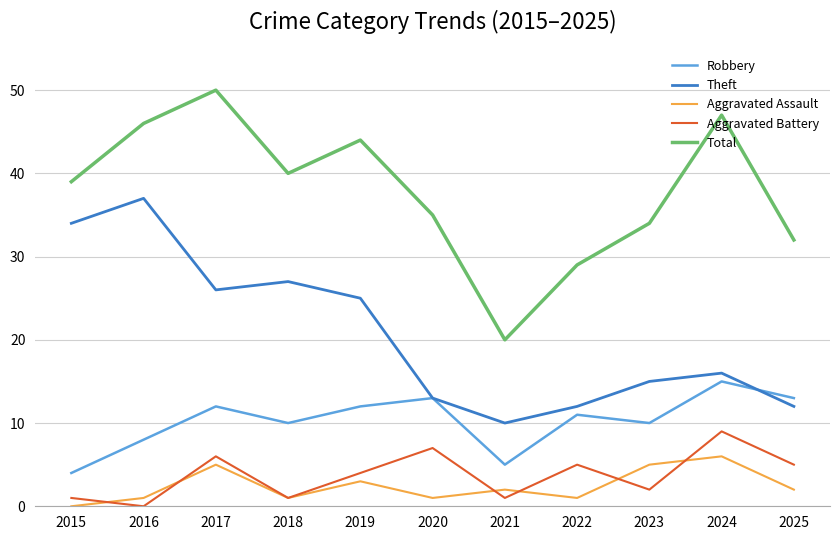

Which series has the widest spread of values?

Total